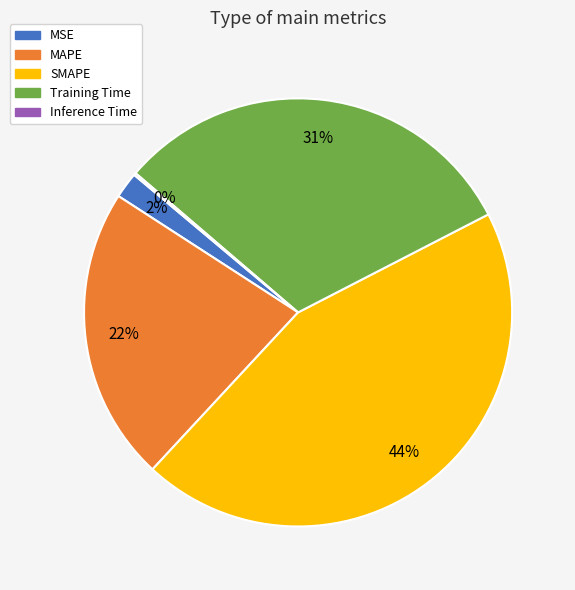

The MSE slice represents 2% of the pie. True or false?

True